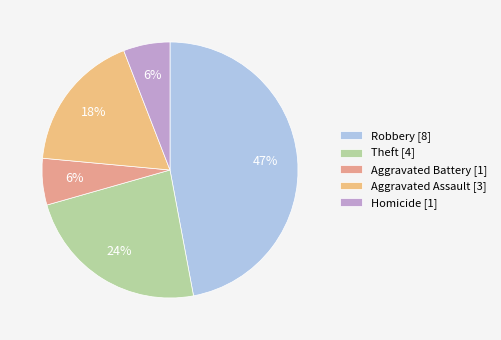

Which category has the smallest portion of the pie?

Aggravated Battery